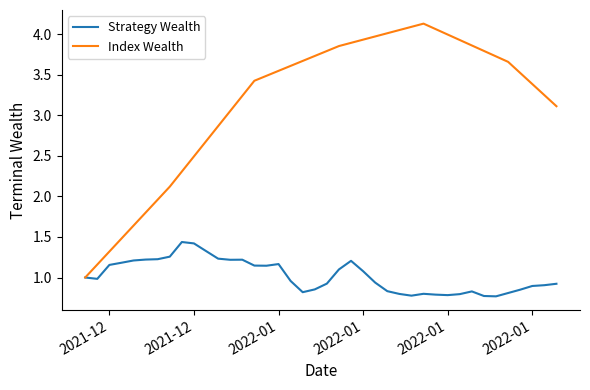

Which series has the largest range (max minus min)?

Index Wealth